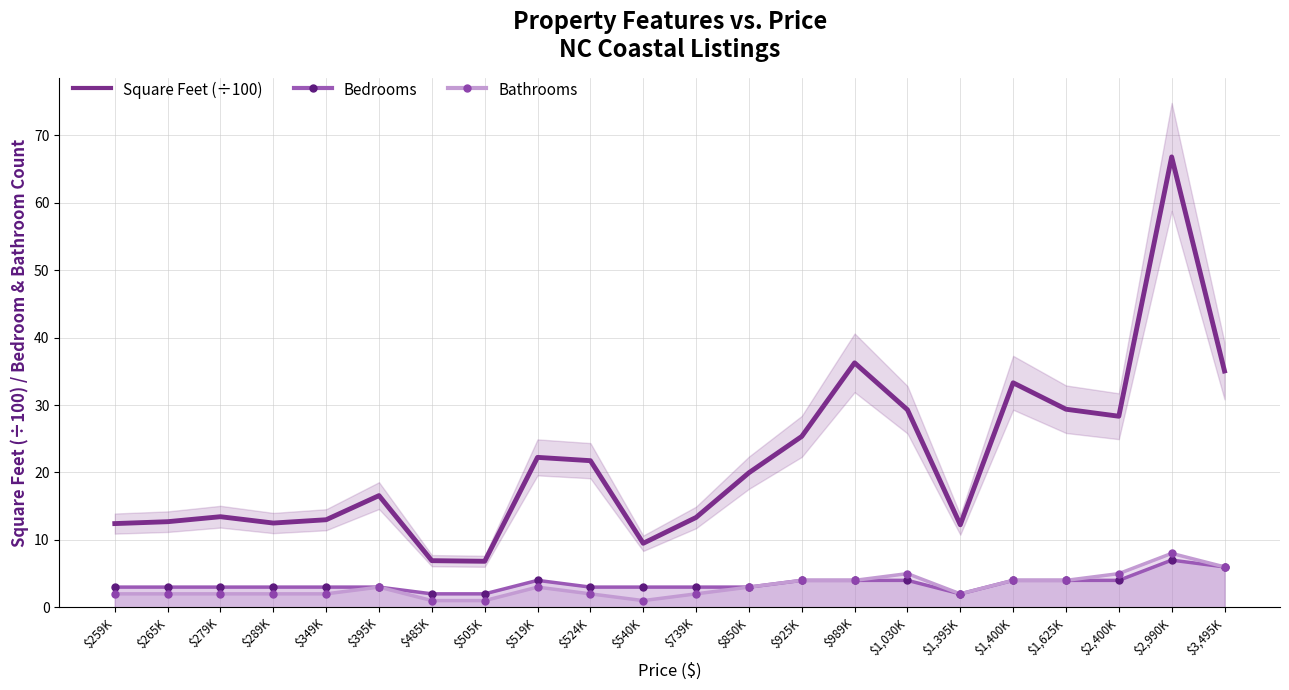

At $505K, list the series in order from largest to smallest.

Square Feet (÷100), Bedrooms, Bathrooms